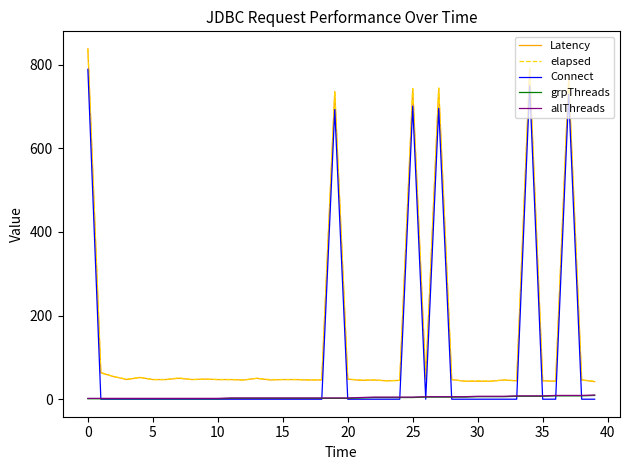

What is the maximum value for elapsed?

838